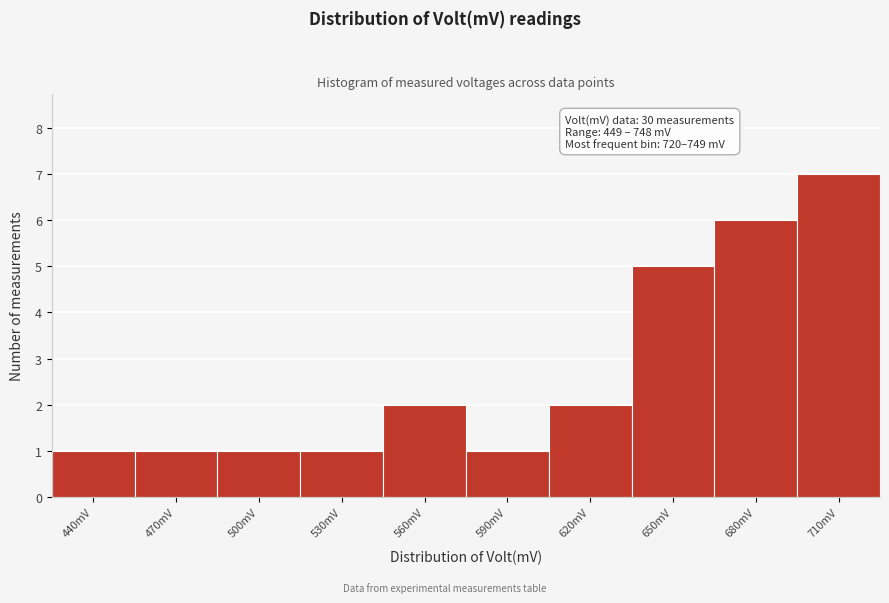

Reading right to left, what are all the values shown in this chart?

7	6	5	2	1	2	1	1	1	1